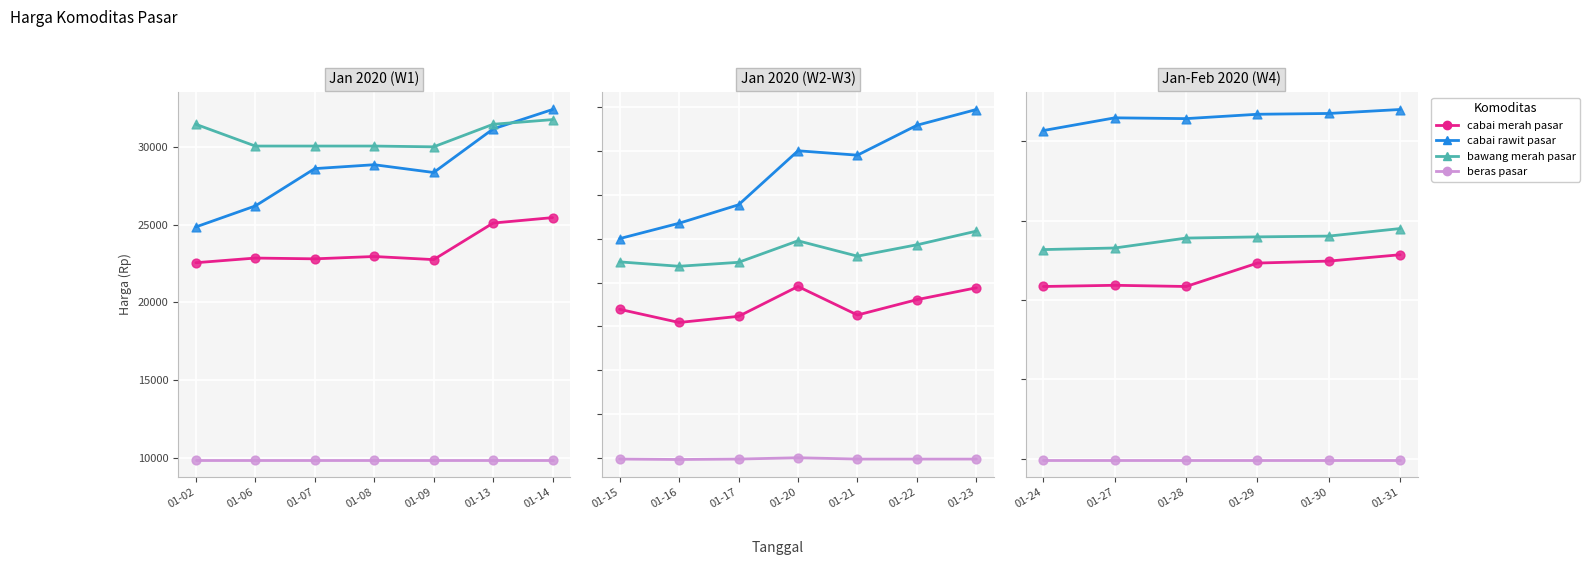

At how many categories does at least one series exceed 14901?

7